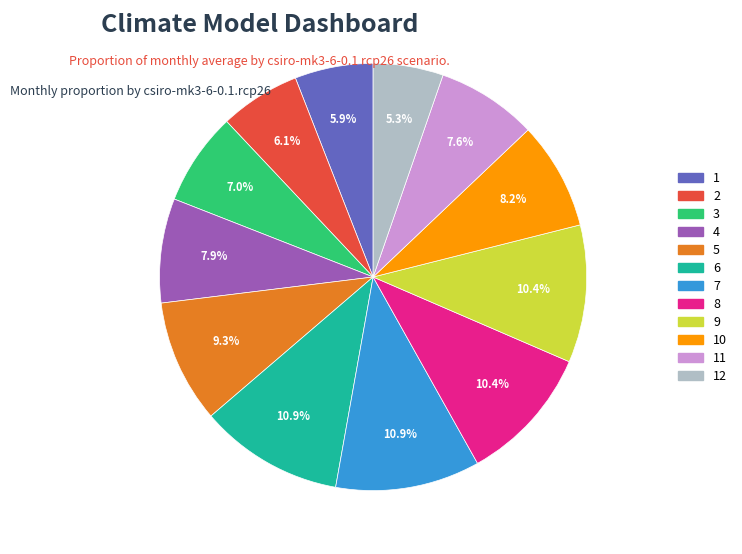

Is there any slice that represents more than half of the pie?

No